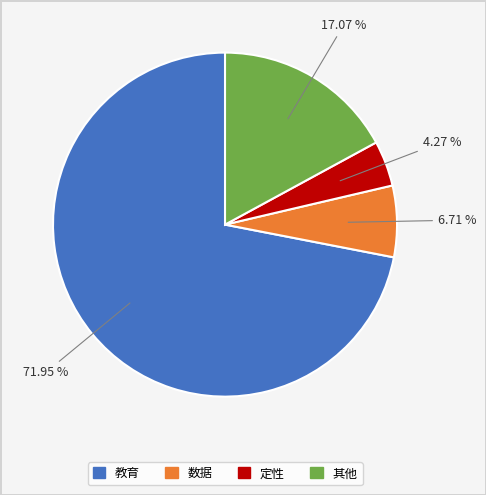

Is there any slice that represents more than half of the pie?

Yes